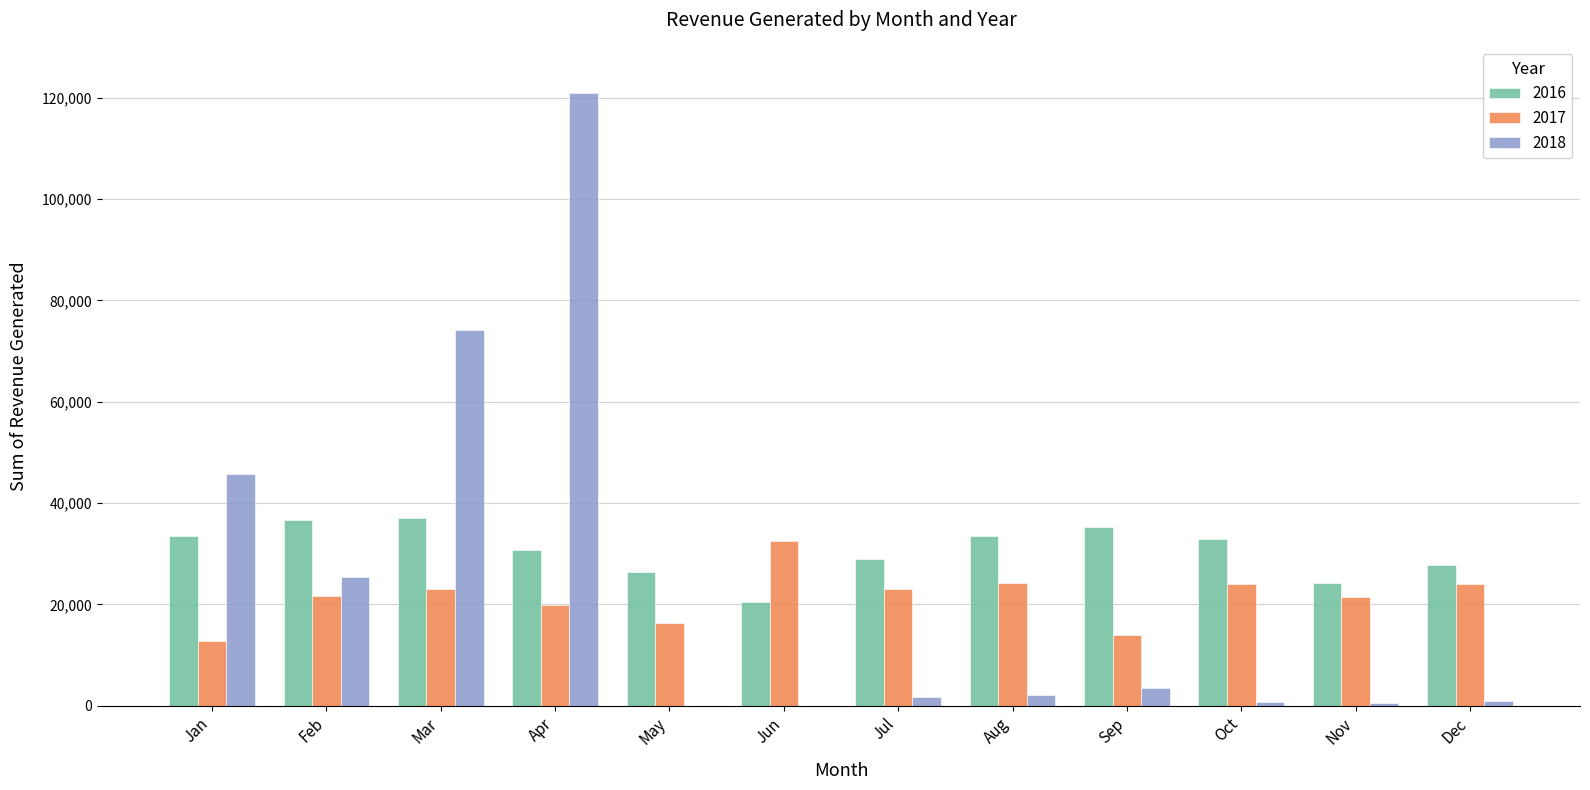

What is the sum of all 2016 values?

367512.4